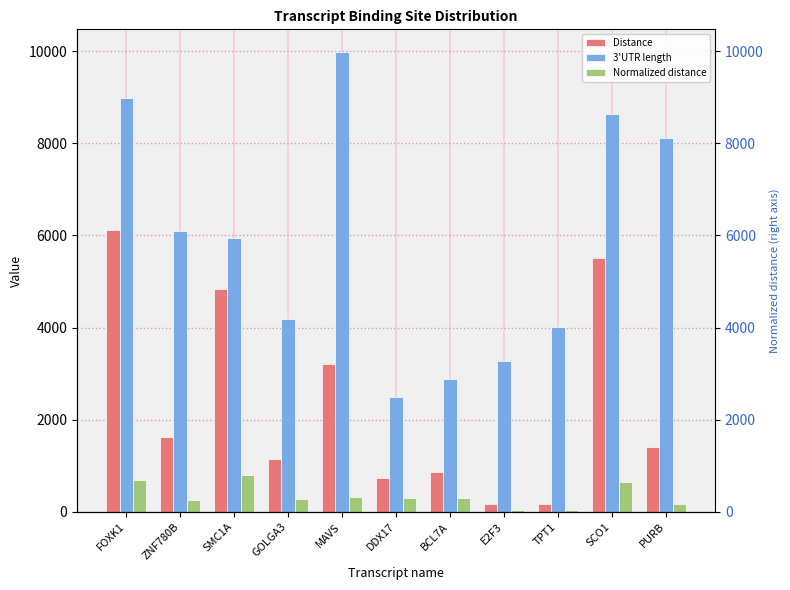

What are all the series names shown in the legend?

Distance, 3'UTR length, Normalized distance